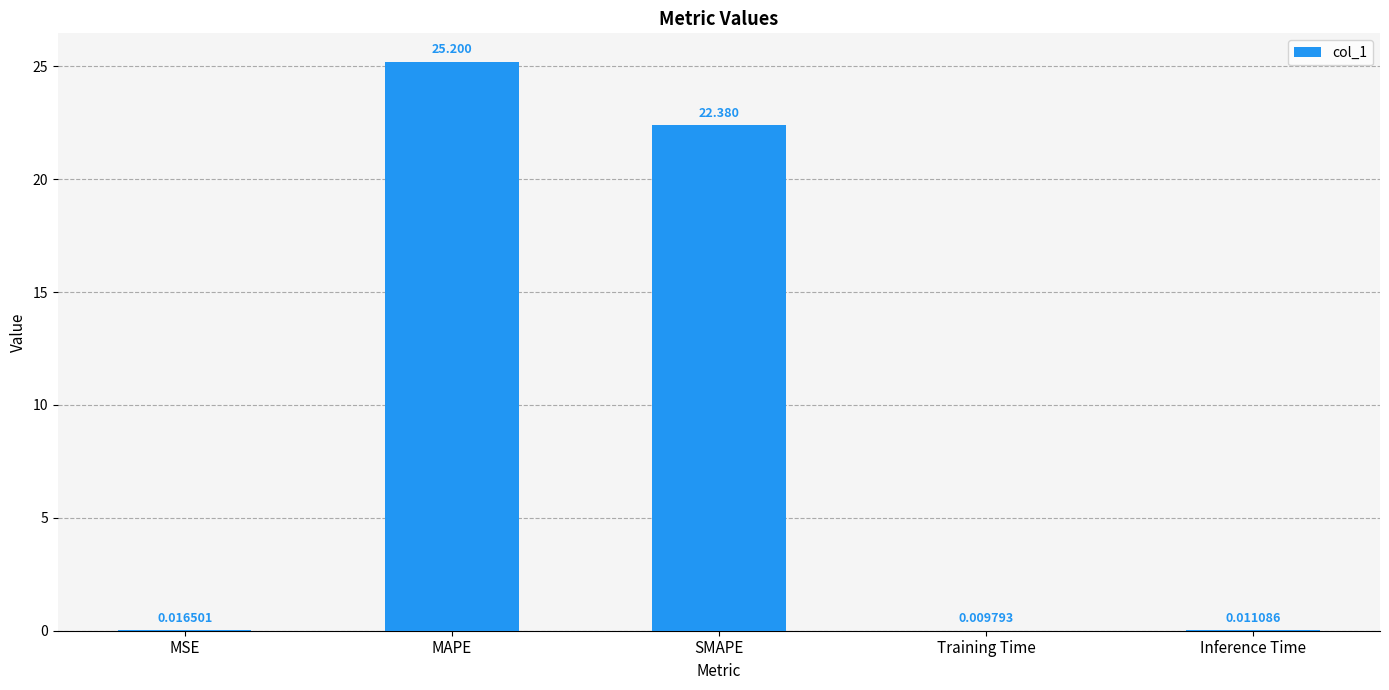

Which label corresponds to the largest value in the chart?

MAPE